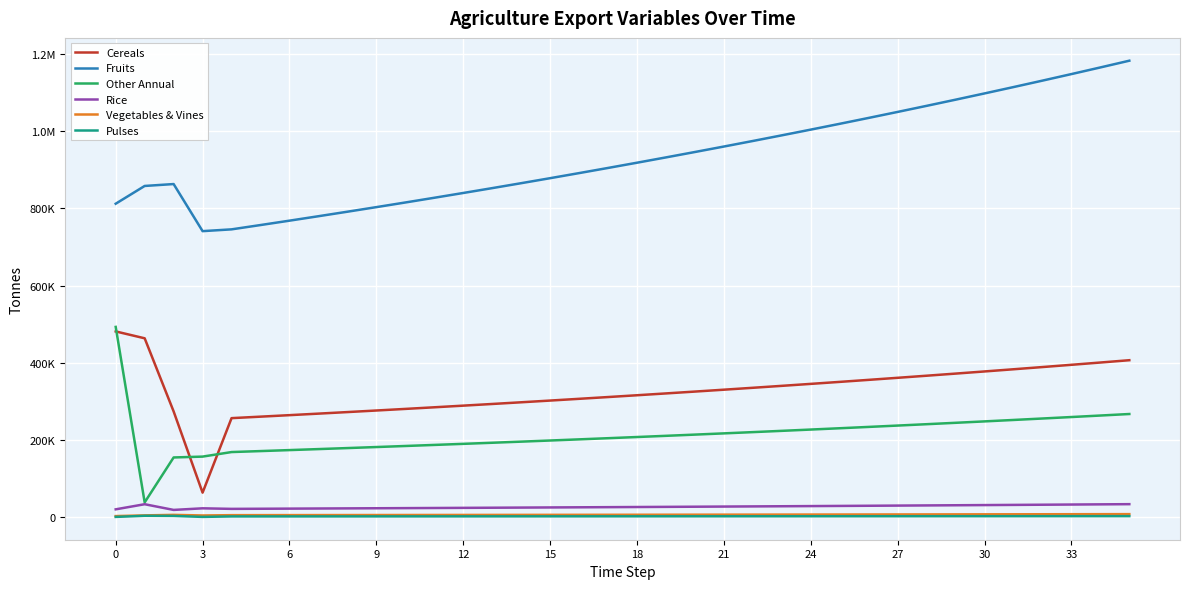

What is the greatest value displayed?

1182885.7